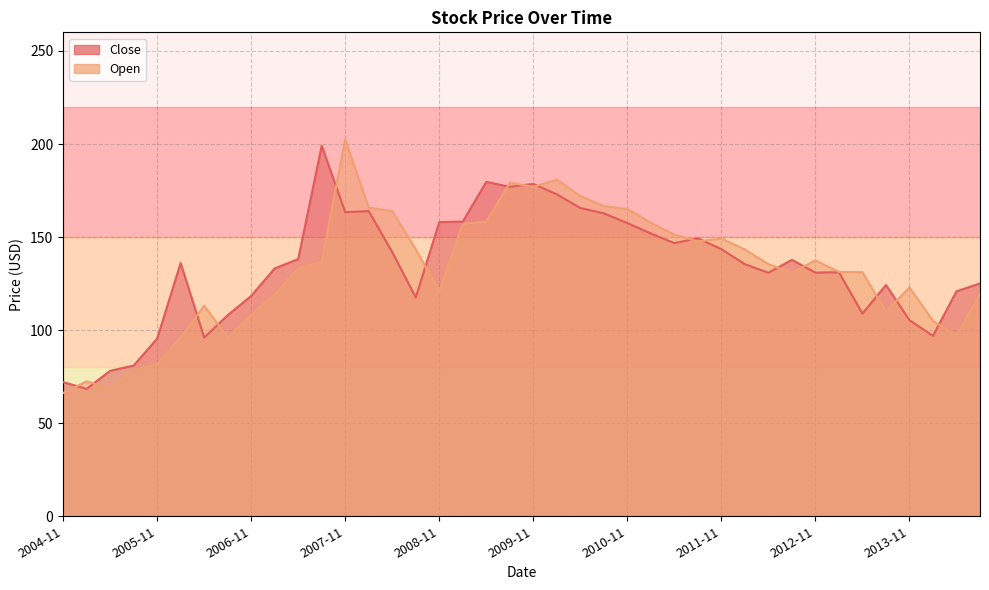

Reading left to right, list all the values displayed in this chart.

Close: 2004-11=72.1	2005-02=68.5	2005-05=78.2	2005-08=81.0	2005-11=95.4	2006-02=136.1	2006-05=96.0	2006-08=108.0	2006-11=118.4	2007-02=133.2	2007-05=138.2	2007-08=199.1	2007-11=163.4	2008-02=164.0	2008-05=142.0	2008-08=117.6	2008-11=158.0	2009-02=158.3	2009-05=179.7	2009-08=177.0	2009-11=178.6	2010-02=173.0	2010-05=165.6	2010-08=162.8	2010-11=157.5	2011-02=151.9	2011-05=146.8	2011-08=149.4	2011-11=143.5	2012-02=135.4	2012-05=130.8	2012-08=137.8	2012-11=130.9	2013-02=131.1	2013-05=108.9	2013-08=124.2	2013-11=105.4	2014-02=97.0	2014-05=120.9	2014-08=125.1
Open: 2004-11=66.2	2005-02=72.5	2005-05=68.7	2005-08=78.6	2005-11=81.7	2006-02=96.1	2006-05=113.2	2006-08=96.0	2006-11=108.3	2007-02=119.2	2007-05=133.2	2007-08=136.8	2007-11=202.5	2008-02=165.8	2008-05=164.0	2008-08=143.4	2008-11=120.8	2009-02=157.1	2009-05=158.3	2009-08=179.2	2009-11=177.0	2010-02=180.8	2010-05=172.0	2010-08=166.7	2010-11=165.1	2011-02=157.7	2011-05=151.3	2011-08=147.7	2011-11=149.2	2012-02=143.3	2012-05=135.4	2012-08=130.9	2012-11=137.5	2013-02=131.2	2013-05=131.1	2013-08=110.0	2013-11=122.9	2014-02=105.0	2014-05=97.0	2014-08=119.5